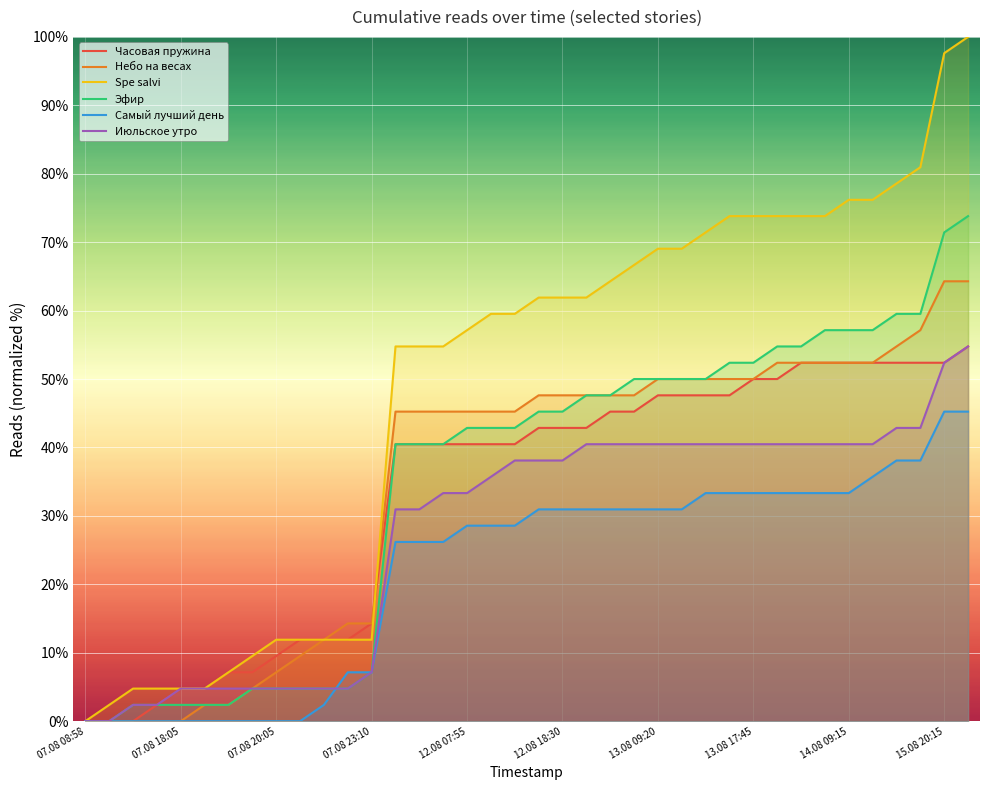

How many values in the Spe salvi series are below 61?

19